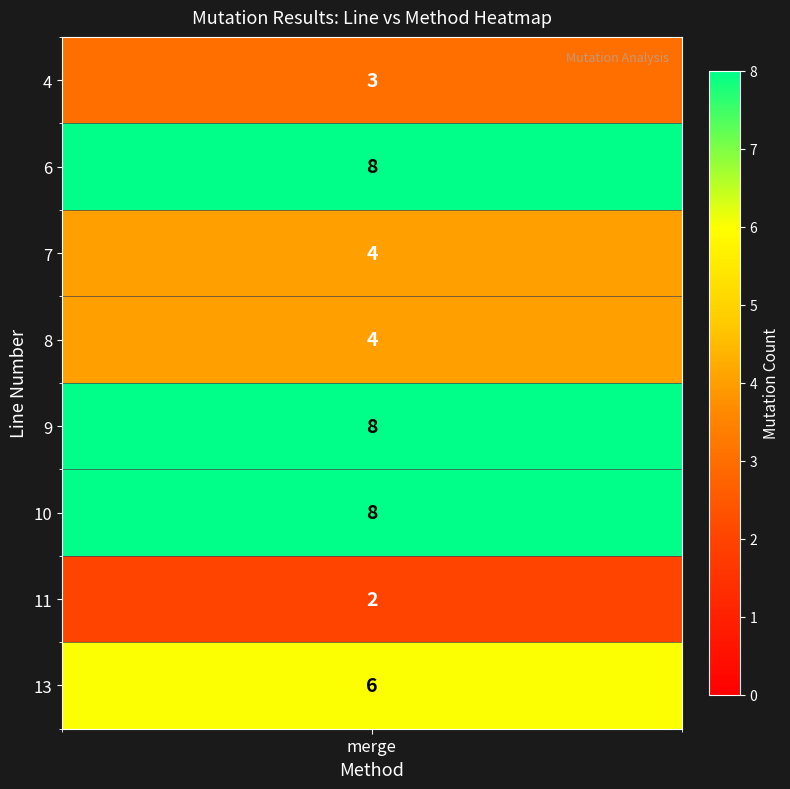

The value at 9 is 8. True or false?

True